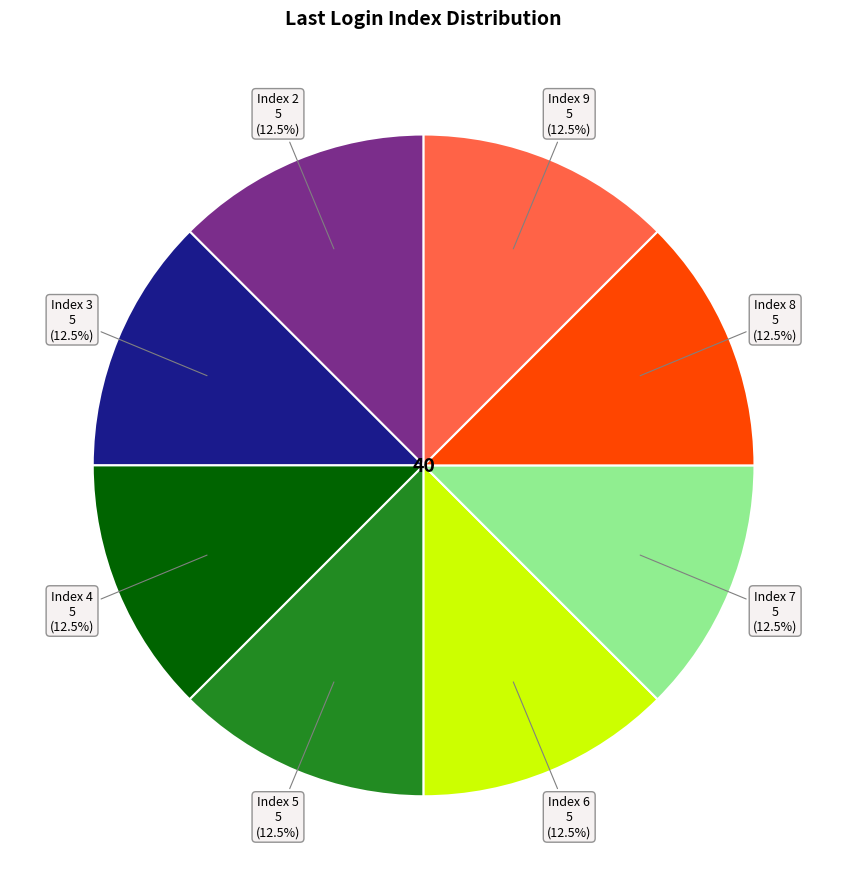

Does any single category account for the majority?

No